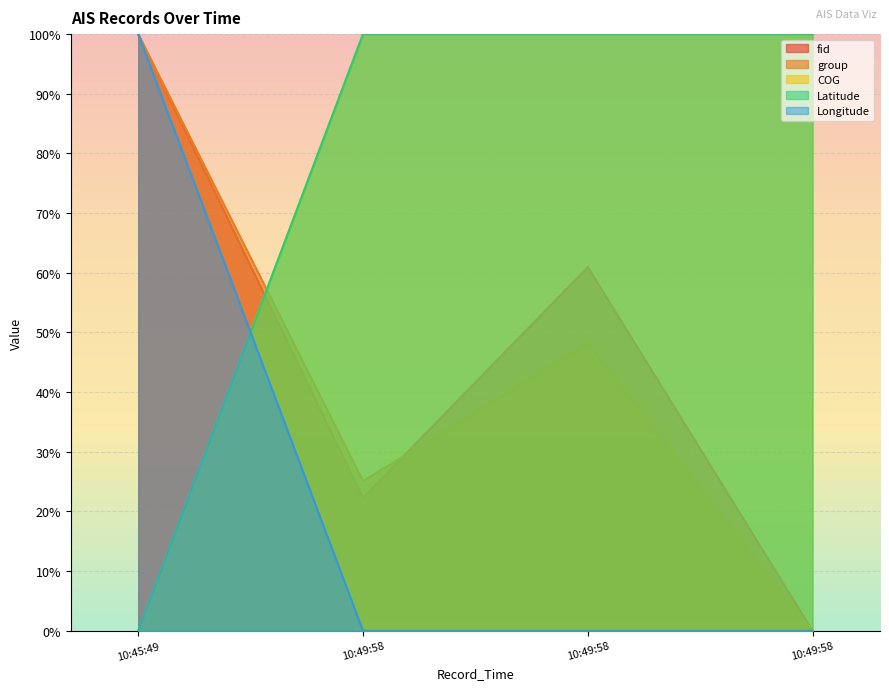

What are all the series names shown in the legend?

fid, group, Longitude, Latitude, COG